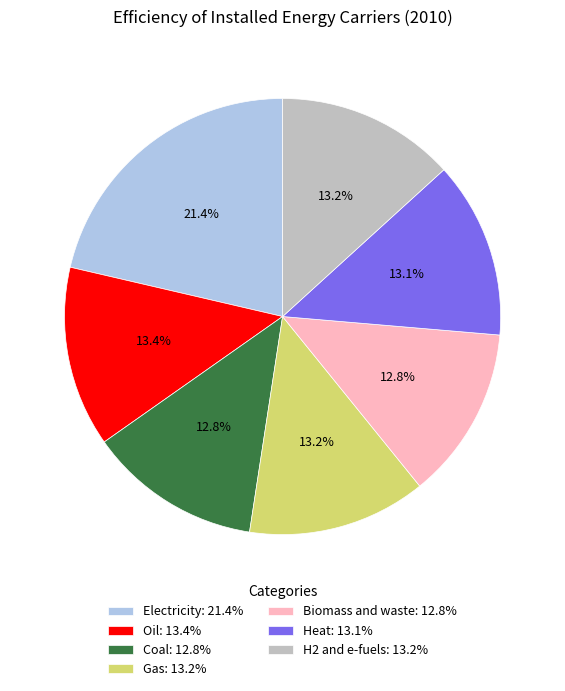

How many slices are in this pie chart?

7